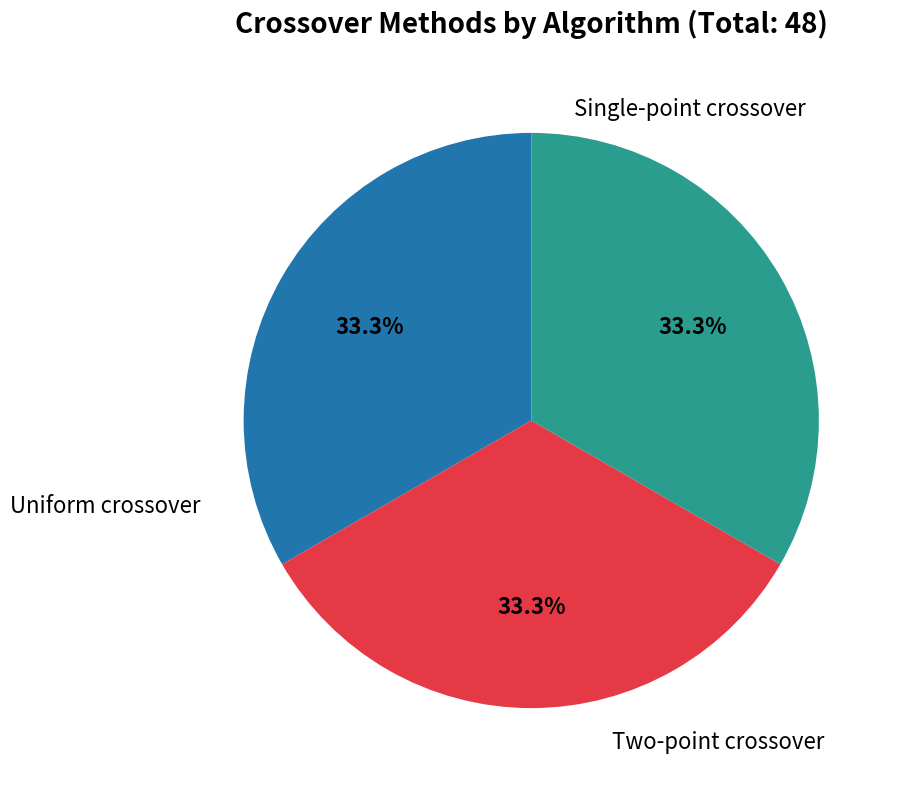

Does any single category account for the majority?

No